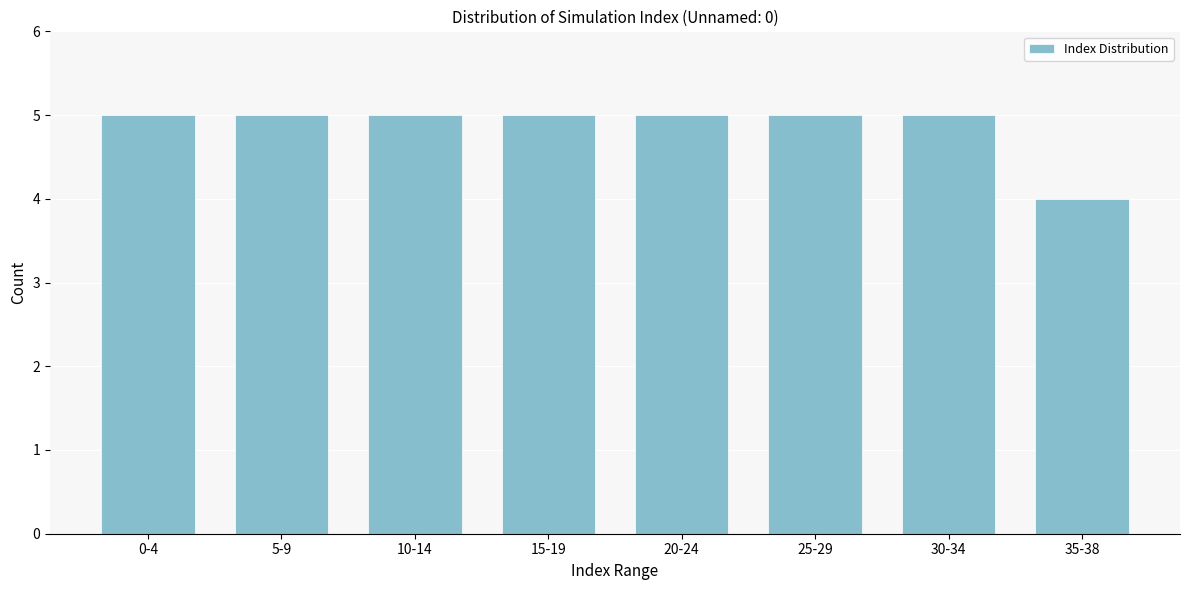

Reading left to right, transcribe all the data shown in this chart.

0-4=5	5-9=5	10-14=5	15-19=5	20-24=5	25-29=5	30-34=5	35-38=4